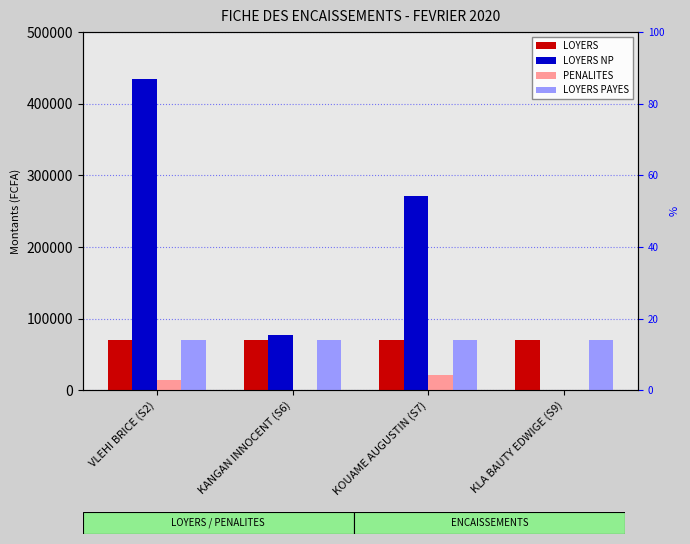

How many groups of bars are there?

4